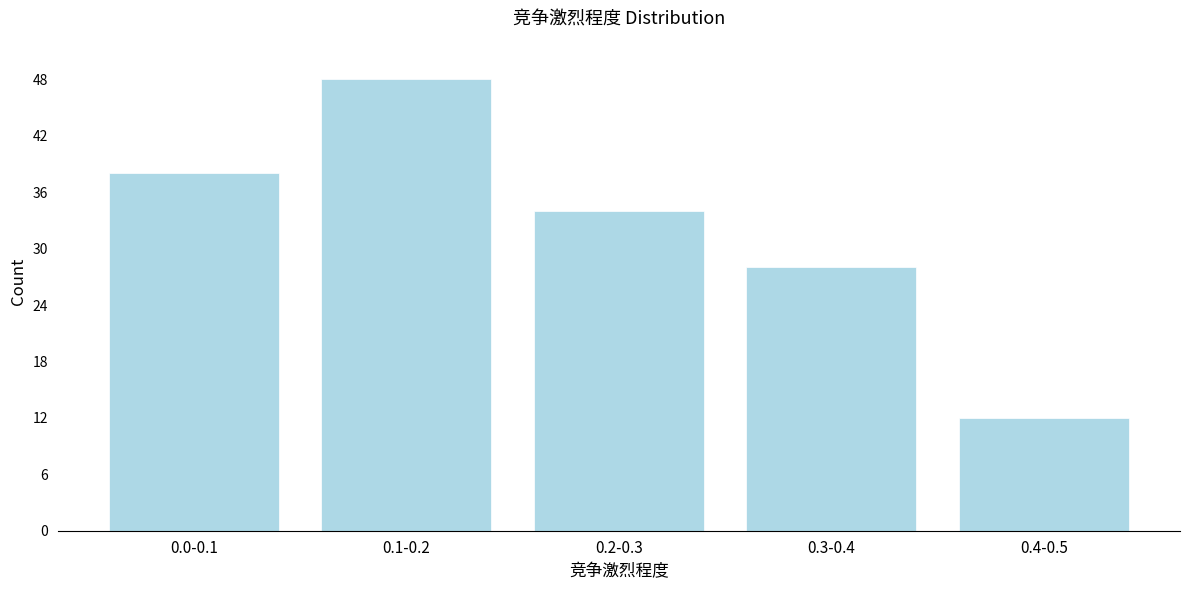

Reading left to right, list all the values displayed in this chart.

38	48	34	28	12